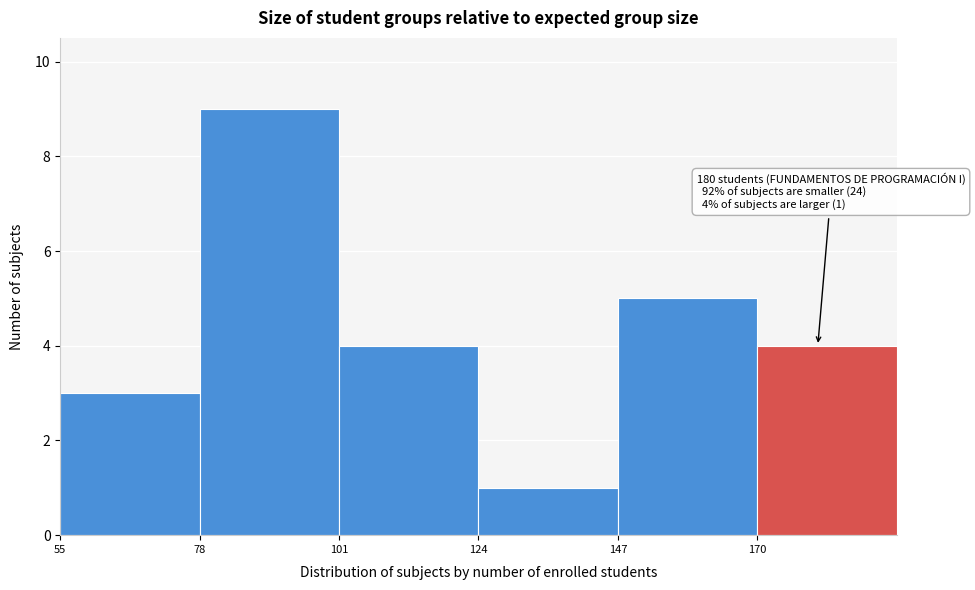

Which range on the x-axis has the tallest bar?

78 to 101